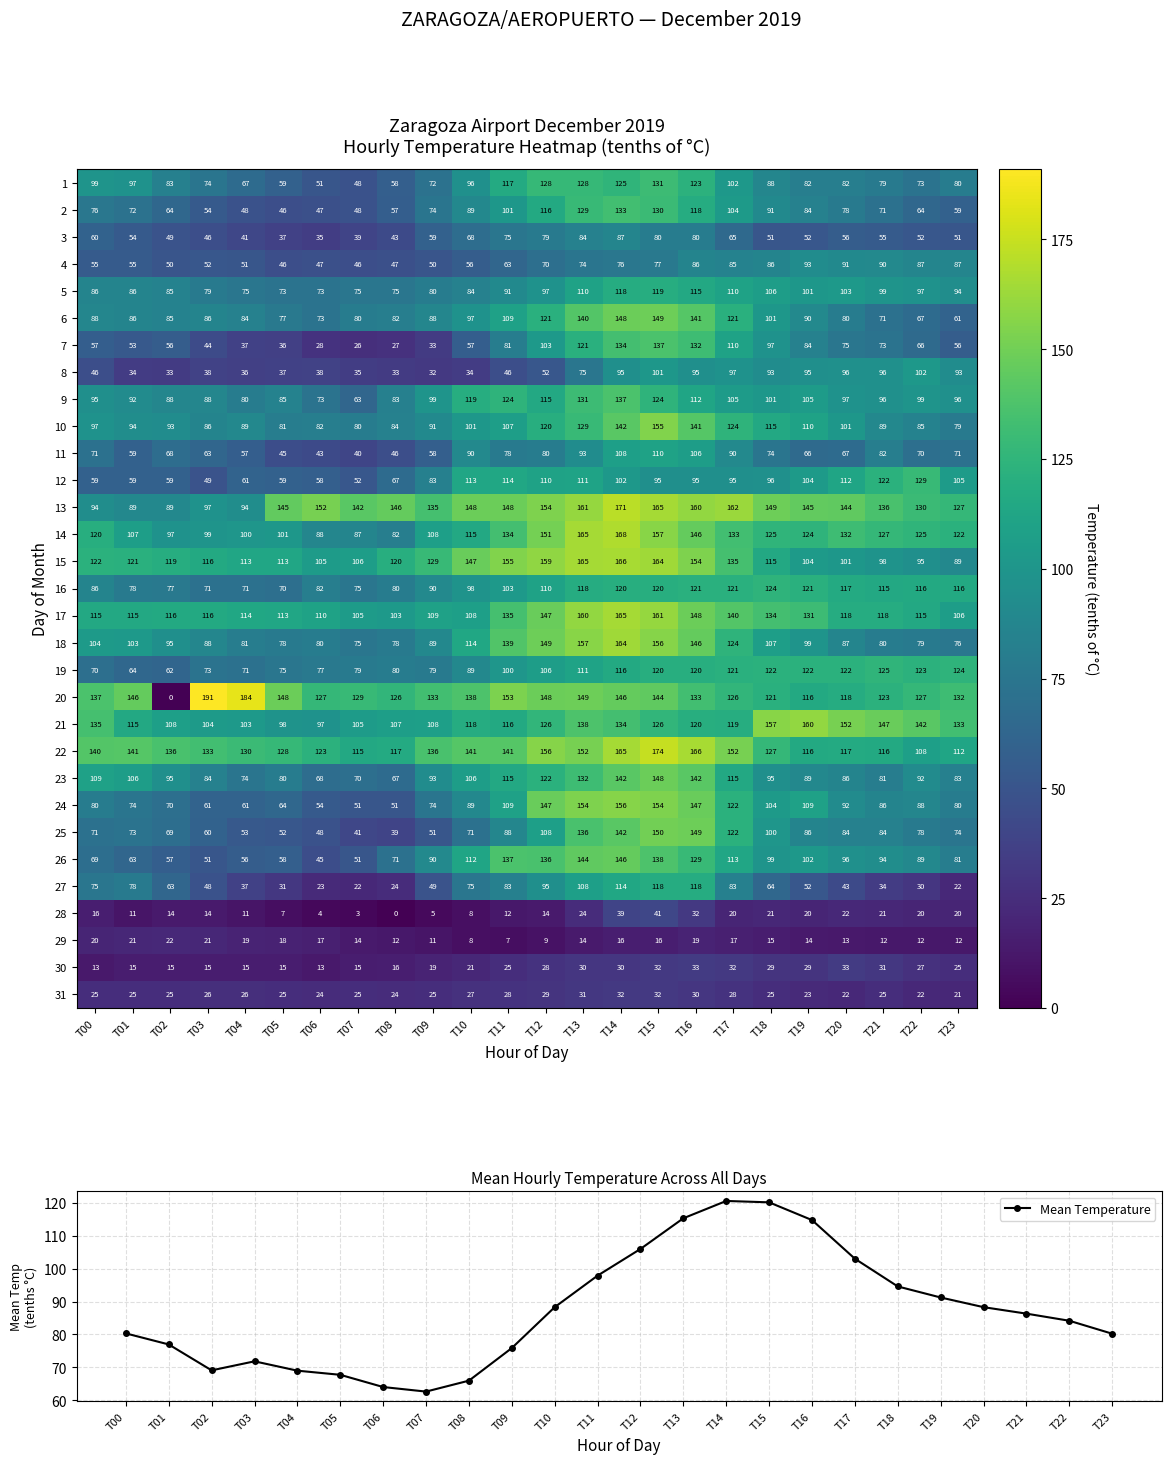

Is the value of 1 at T14 greater than the value of 11 at T00?

Yes